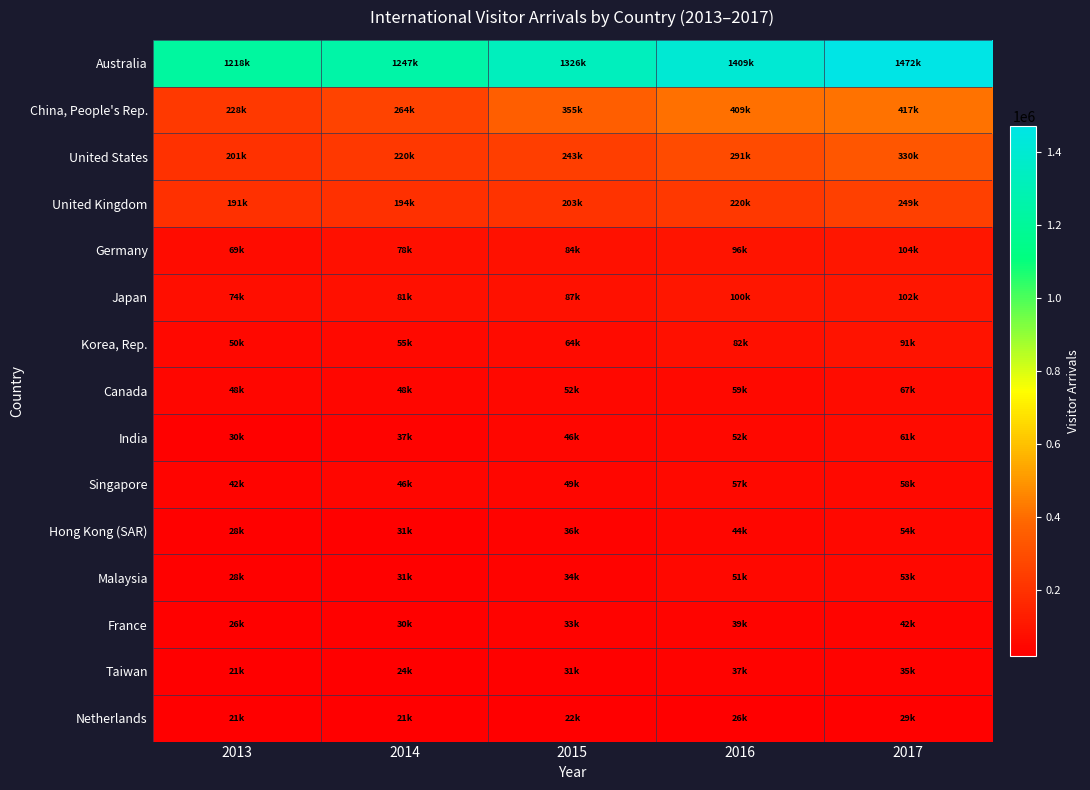

Rank the series at 2013 from lowest to highest value.

Netherlands, Taiwan, France, Hong Kong (SAR), Malaysia, India, Singapore, Canada, Korea, Rep., Germany, Japan, United Kingdom, United States, China, People's Rep., Australia